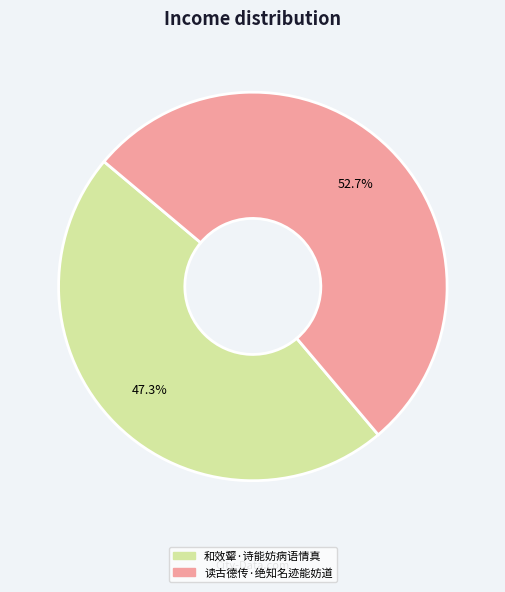

Is 和效颦·诗能妨病语情真 the majority of the pie?

No